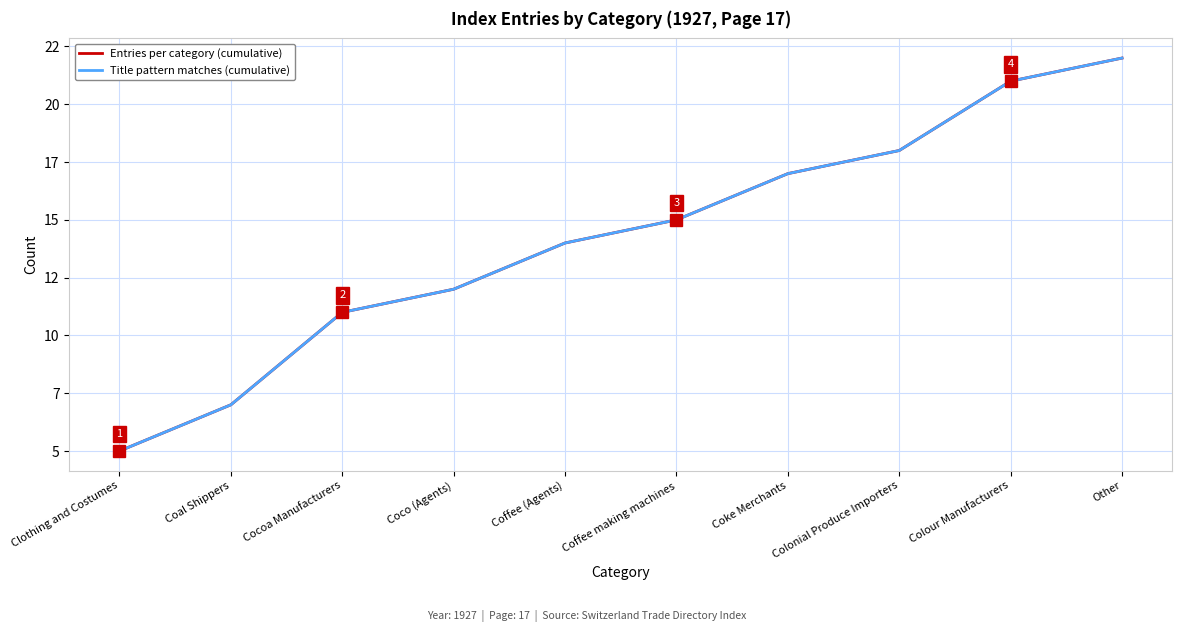

What is the minimum value shown in the chart?

5